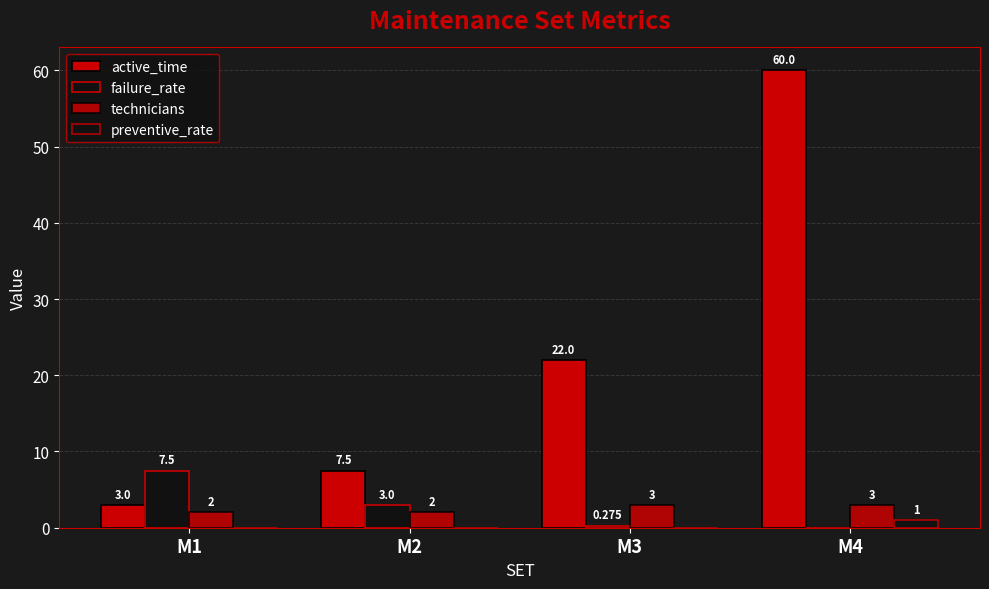

Are the bars horizontal?

No